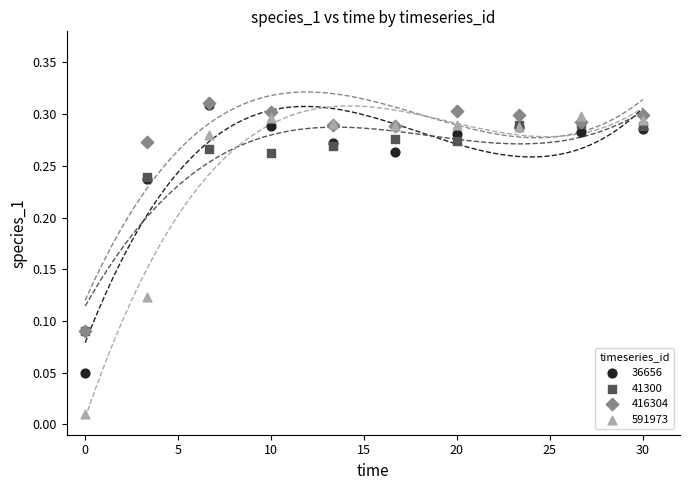

What are all the series names shown in the legend?

36656, 41300, 416304, 591973